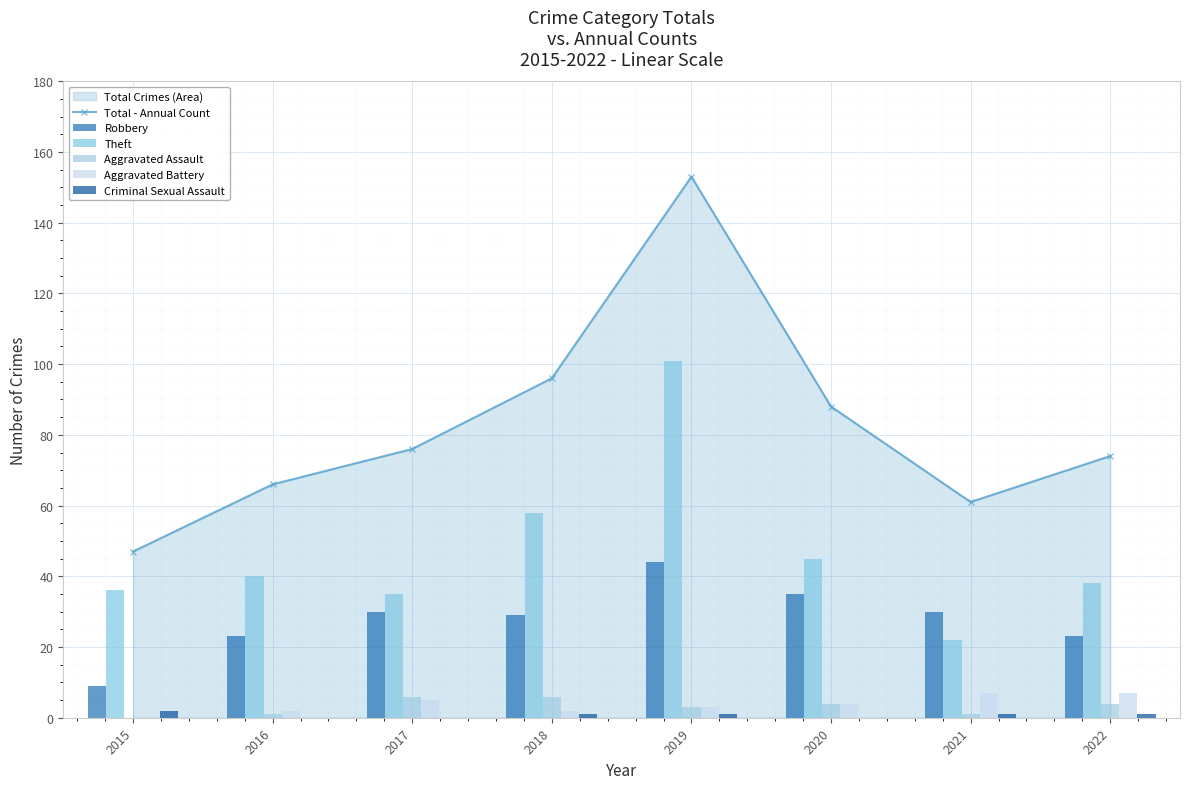

Reading right to left, list all the values displayed in this chart.

Total - Annual Count: 74	61	88	153	96	76	66	47
Robbery: 23	30	35	44	29	30	23	9
Theft: 38	22	45	101	58	35	40	36
Aggravated Assault: 4	1	4	3	6	6	1	0
Aggravated Battery: 7	7	4	3	2	5	2	0
Criminal Sexual Assault: 1	1	0	1	1	0	0	2